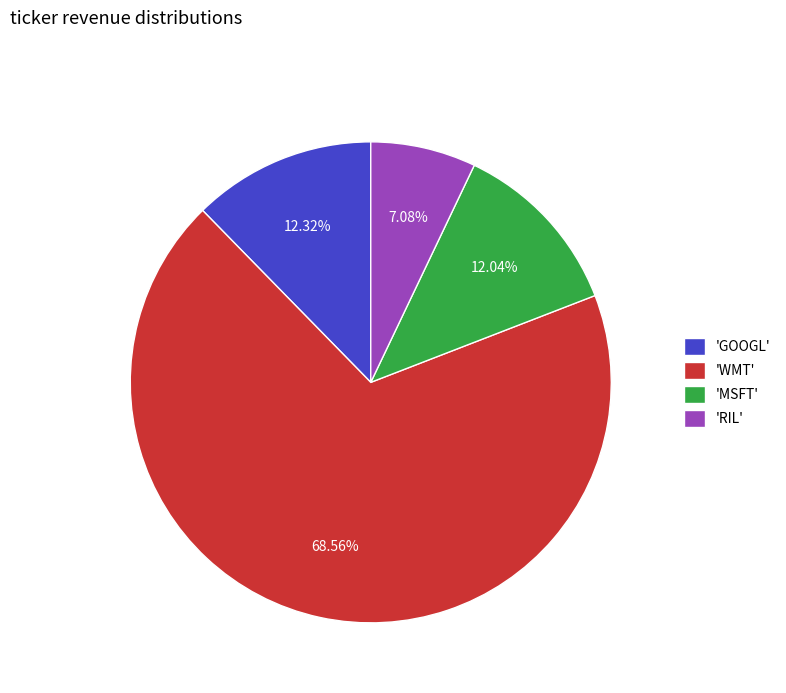

Is 'WMT' the majority of the pie?

Yes